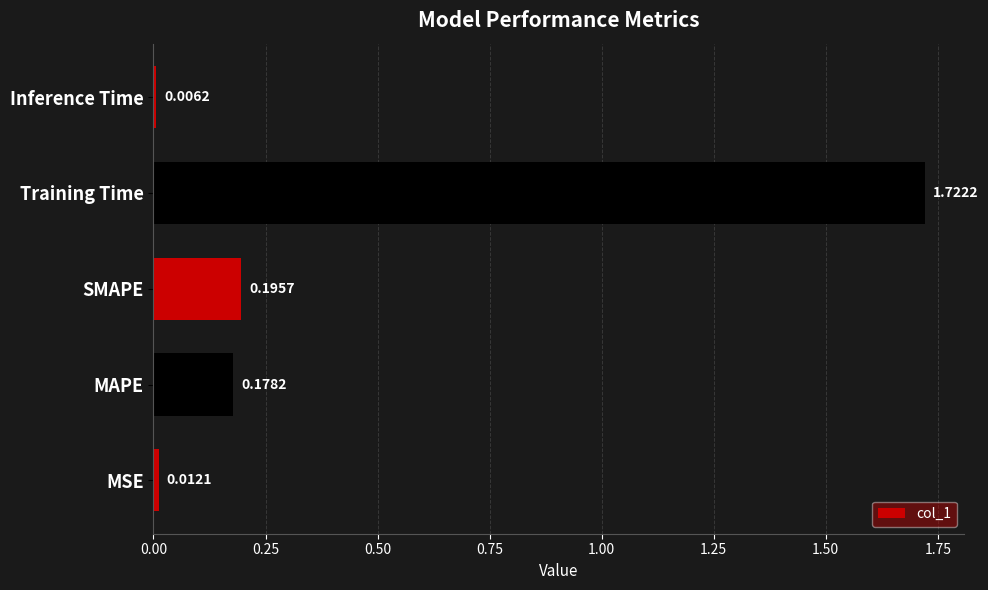

How many bars are there in total?

5